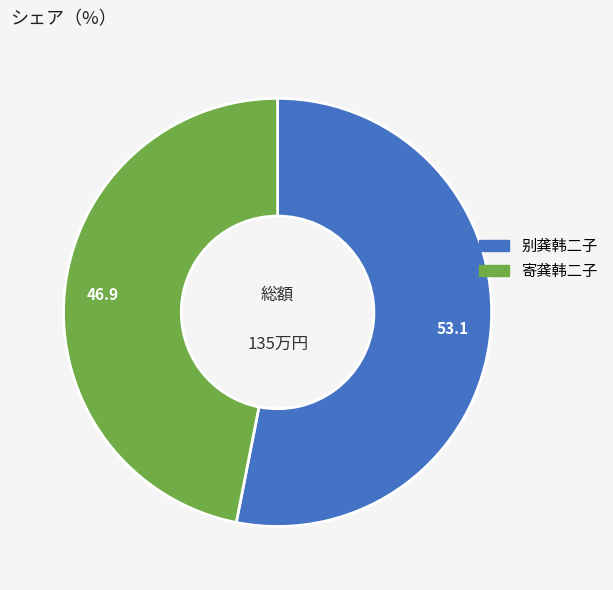

Is 寄龚韩二子 the majority of the pie?

No